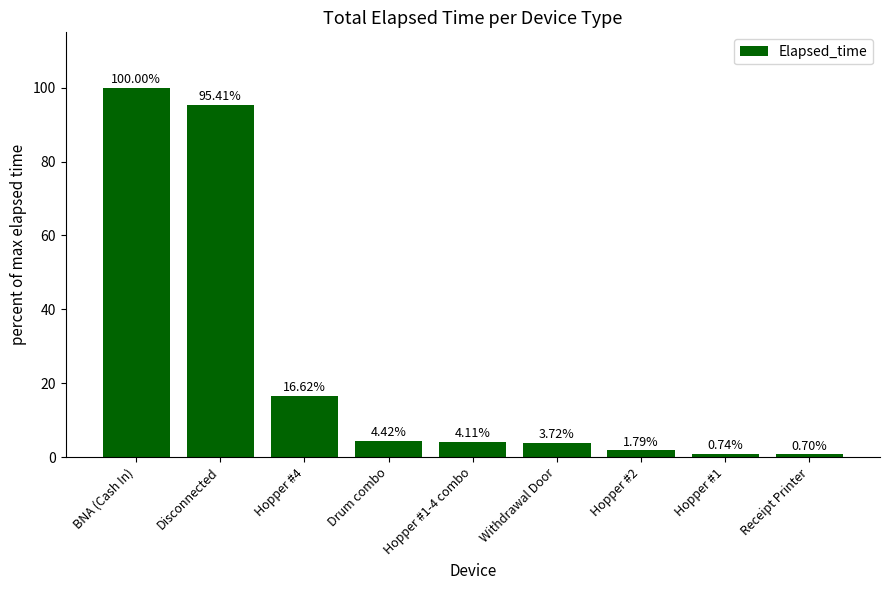

How many data points are less than 4?

4